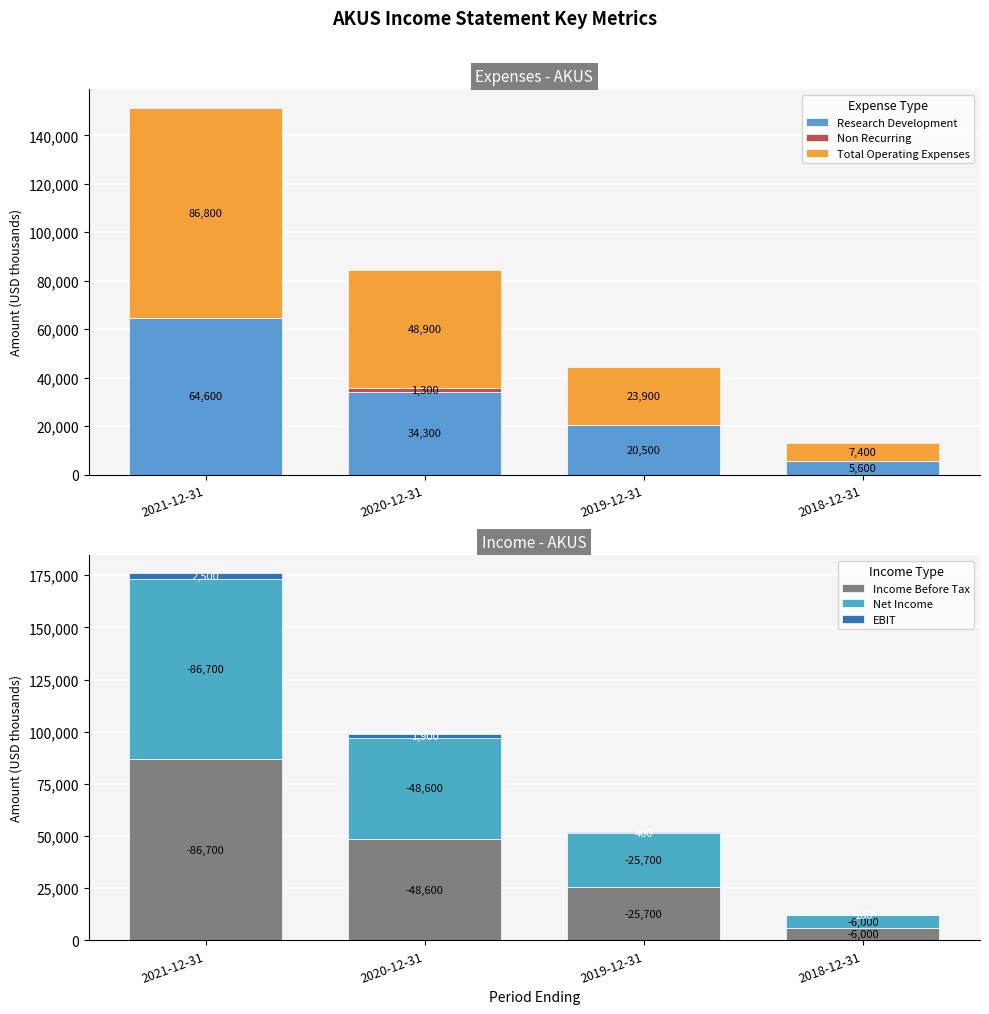

Where does the Net Income series first go above 48600?

2021-12-31